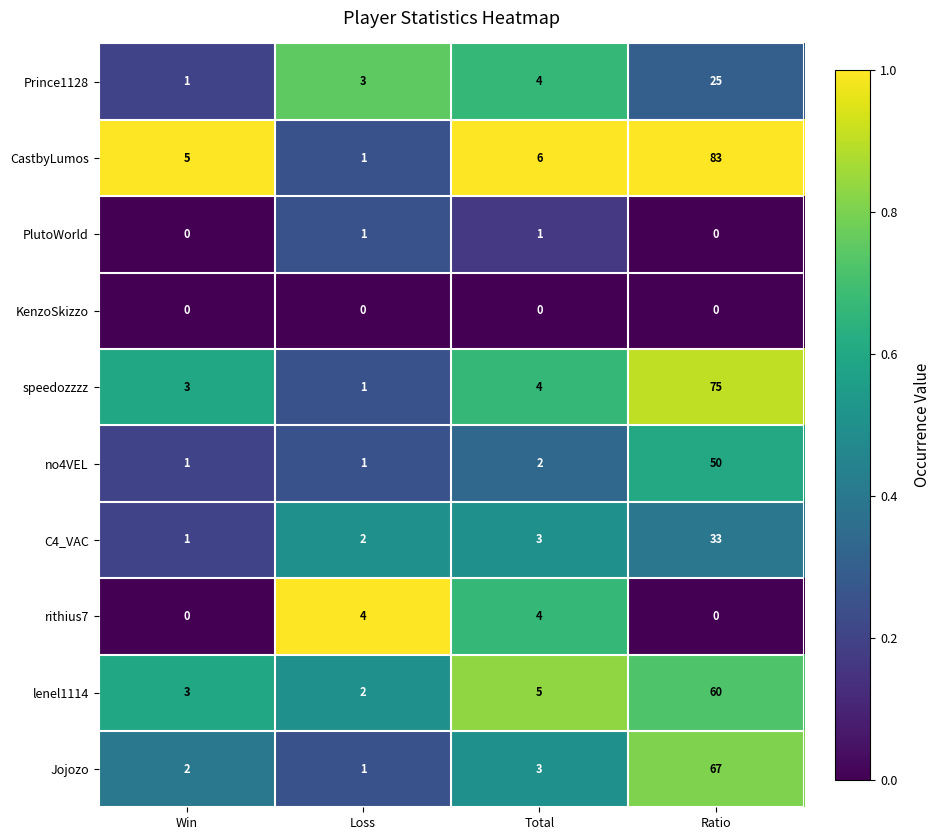

Which series has the largest total across all categories?

CastbyLumos